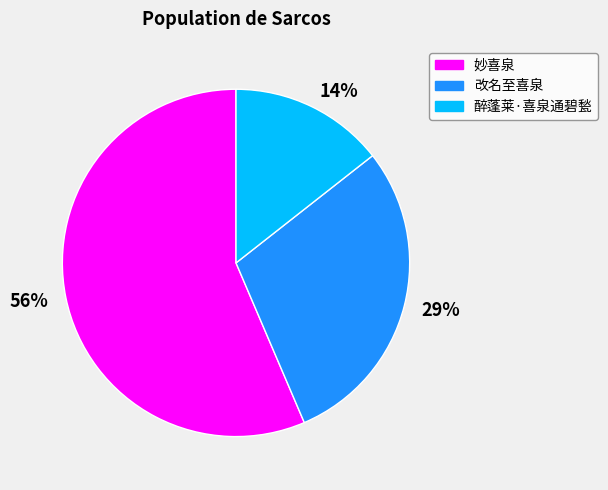

To the nearest percent, what is the average slice percentage?

33%